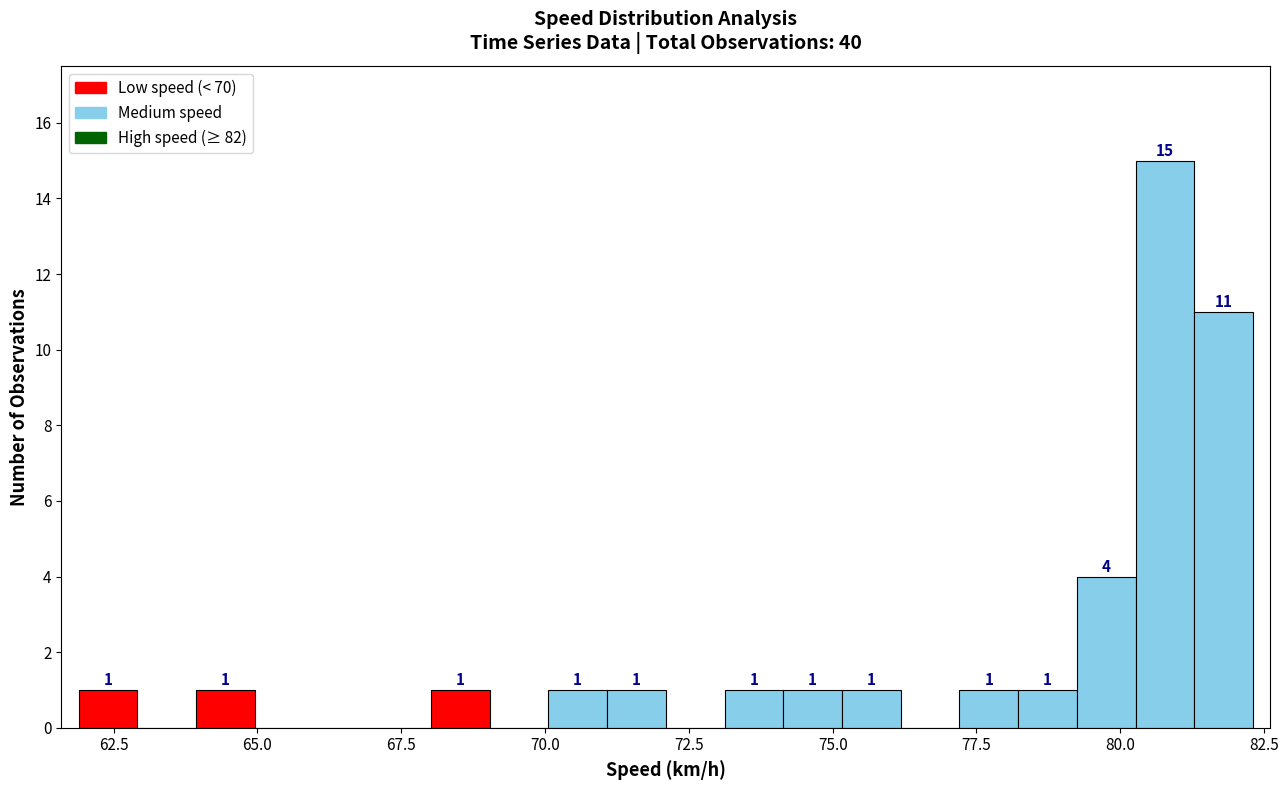

Around what value on the x-axis is the tallest bar? Give the approximate position of its centre, as read against the axis.

81.0